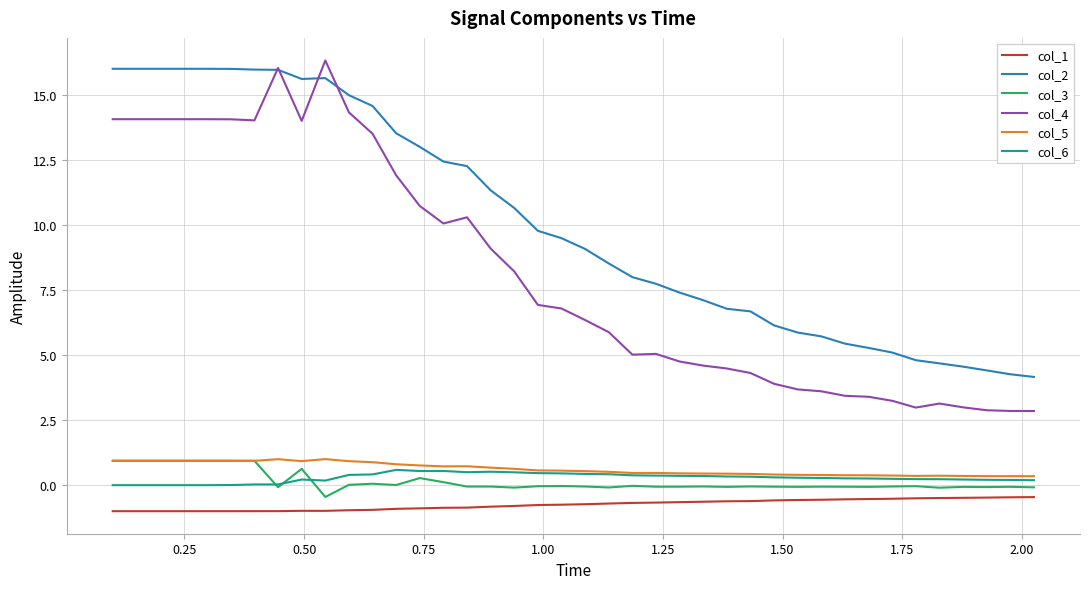

True or false: col_1 and col_5 cross at least once.

False